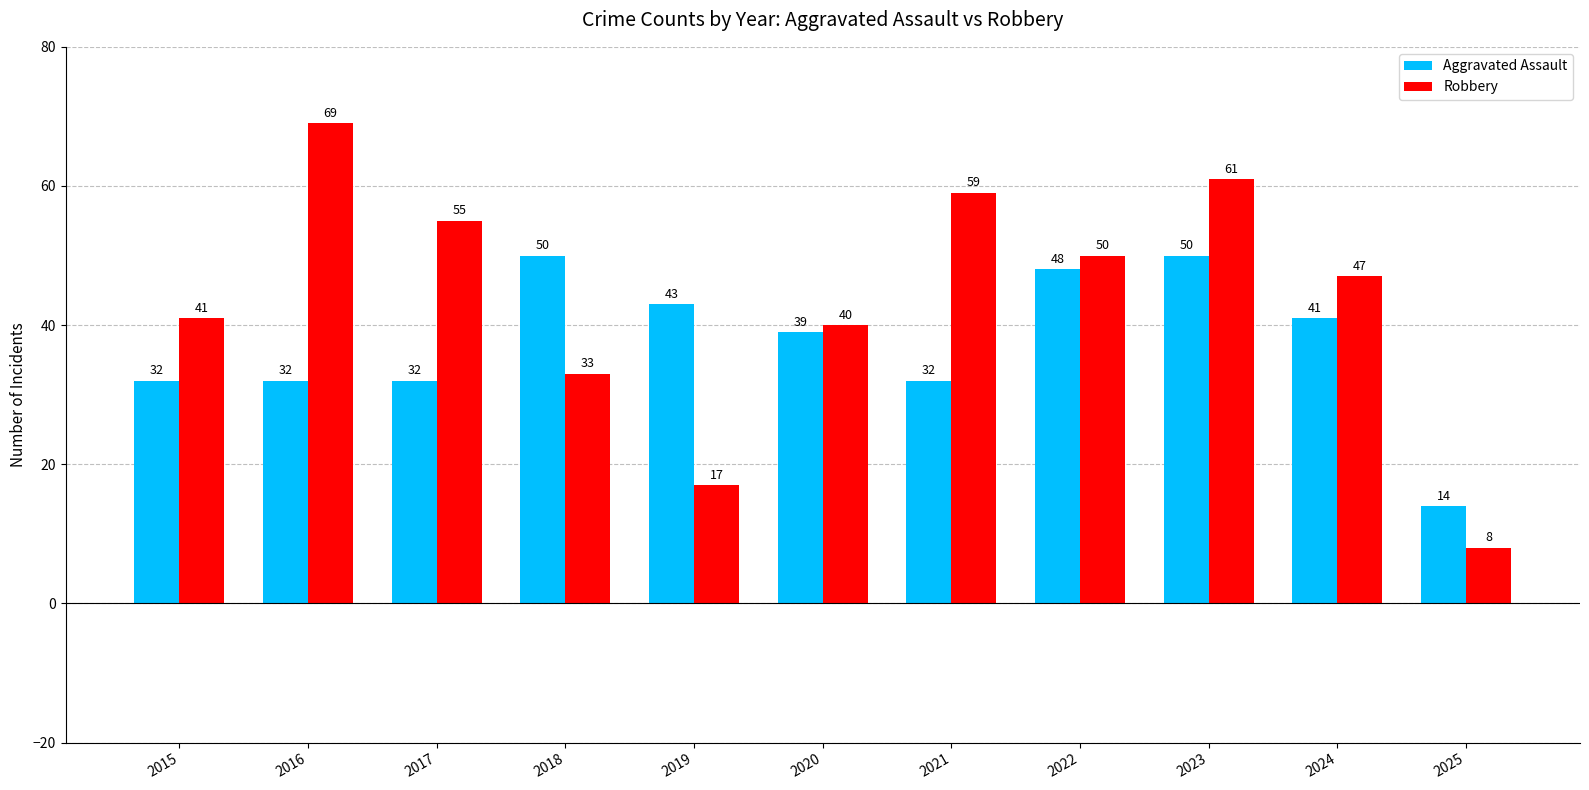

What is the average value of the Robbery series?

44